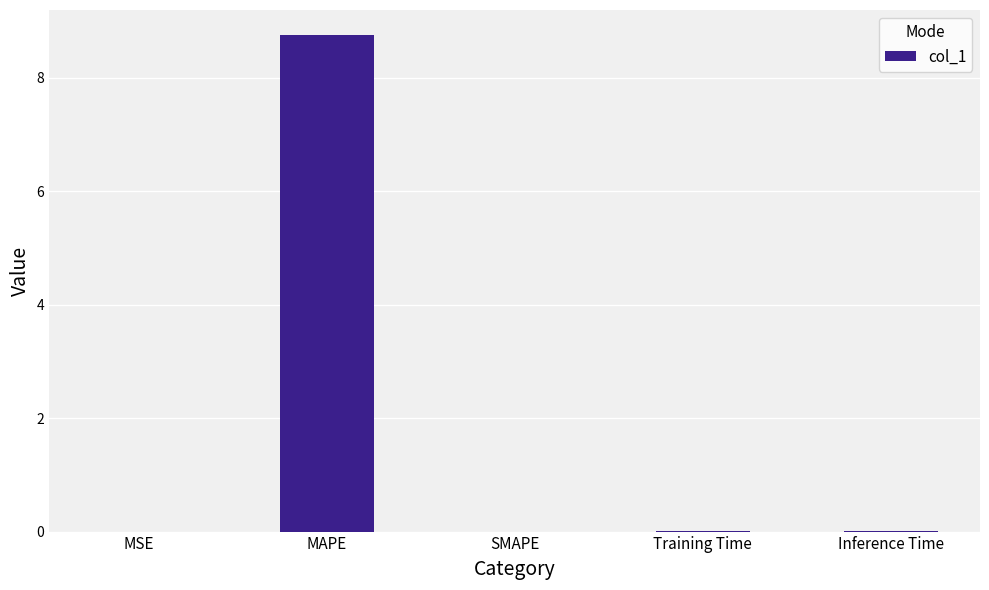

What is the greatest value displayed?

8.8